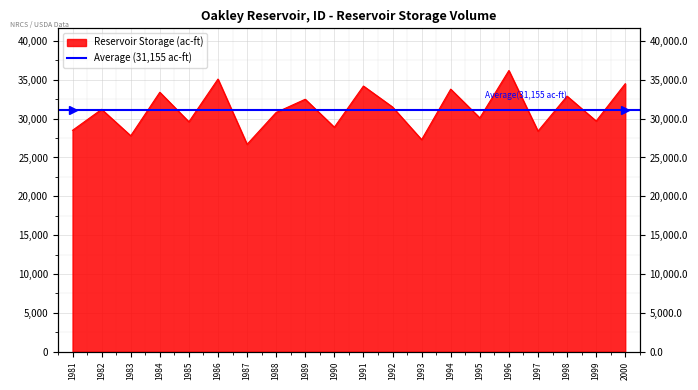

Reading left to right, what are all the values shown in this chart?

28500	31200	27800	33400	29600	35100	26700	30800	32500	28900	34200	31500	27300	33800	30100	36200	28400	32900	29700	34500